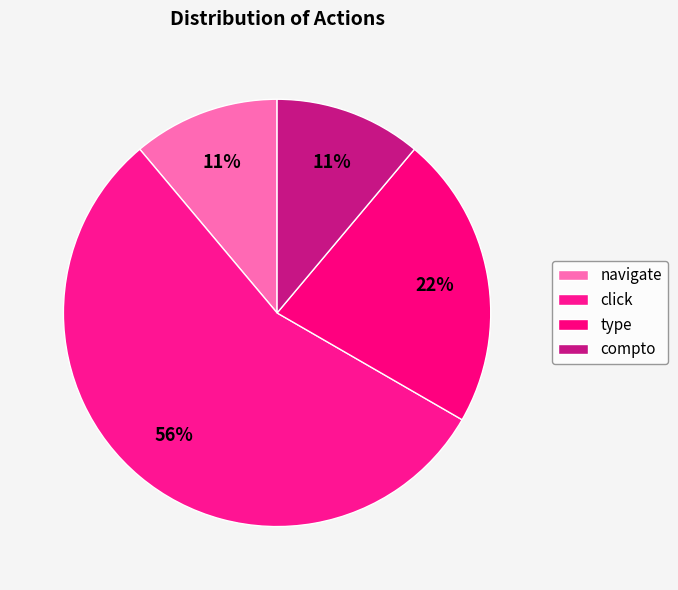

To the nearest percent, what is the difference between the largest and smallest slice percentages?

44%